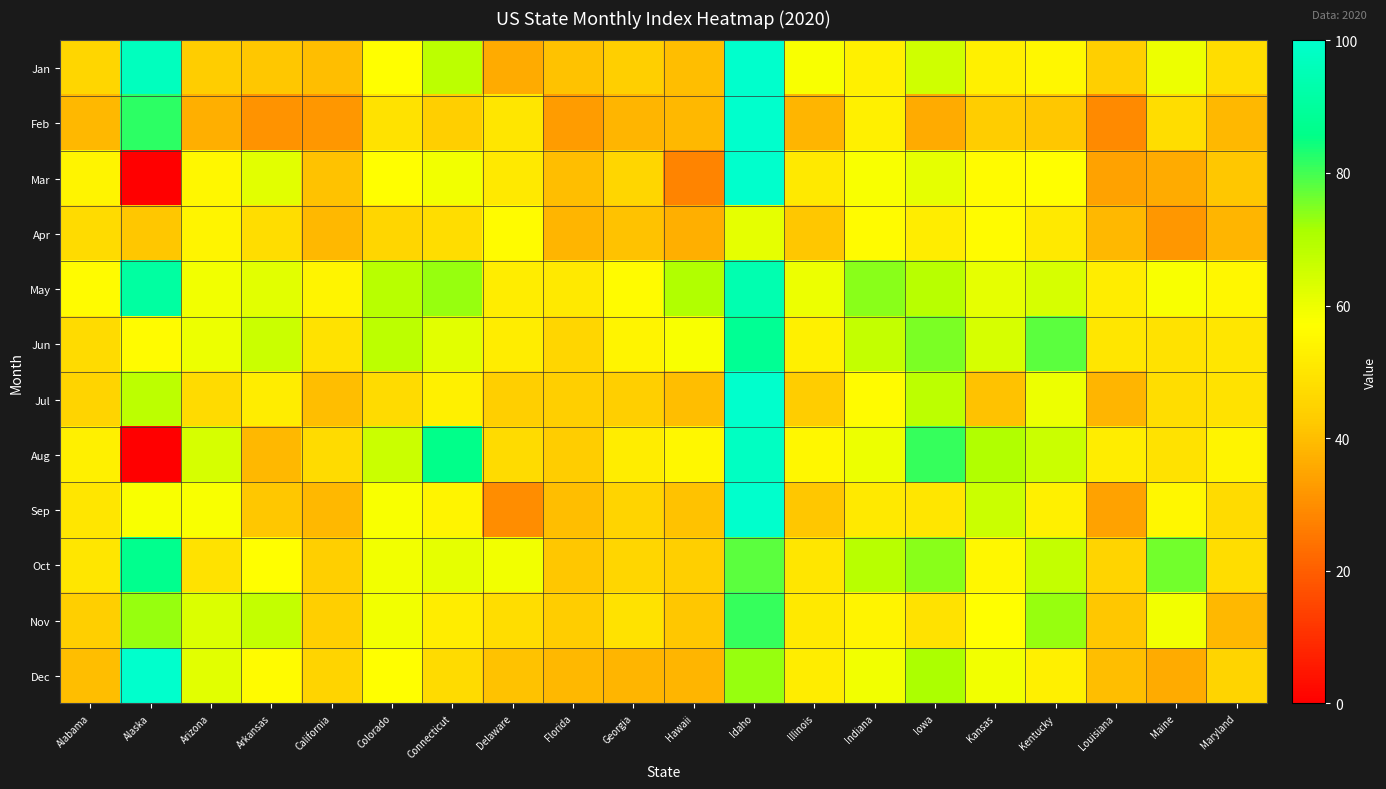

At which category is the sum across all series the highest?

Idaho